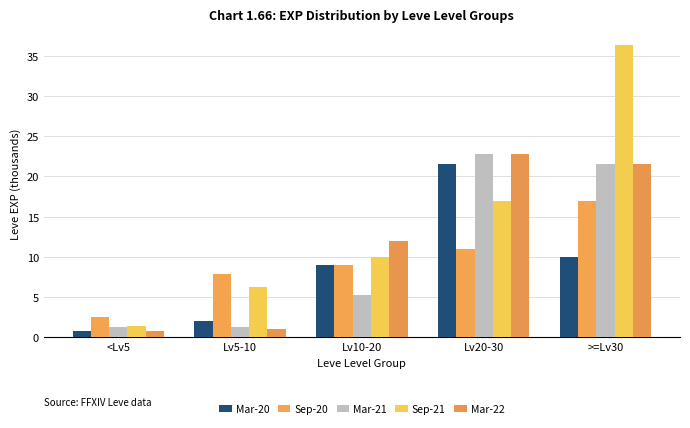

At how many categories does at least one series exceed 3?

4